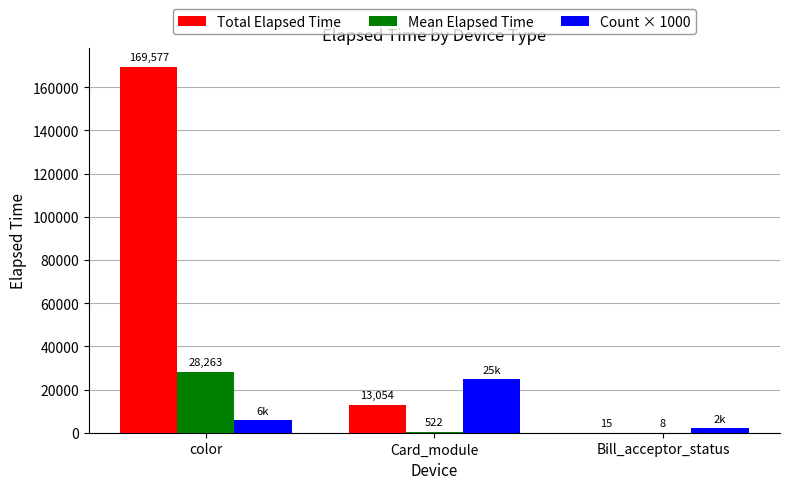

The value of Mean Elapsed Time at color is 45320. True or false?

False